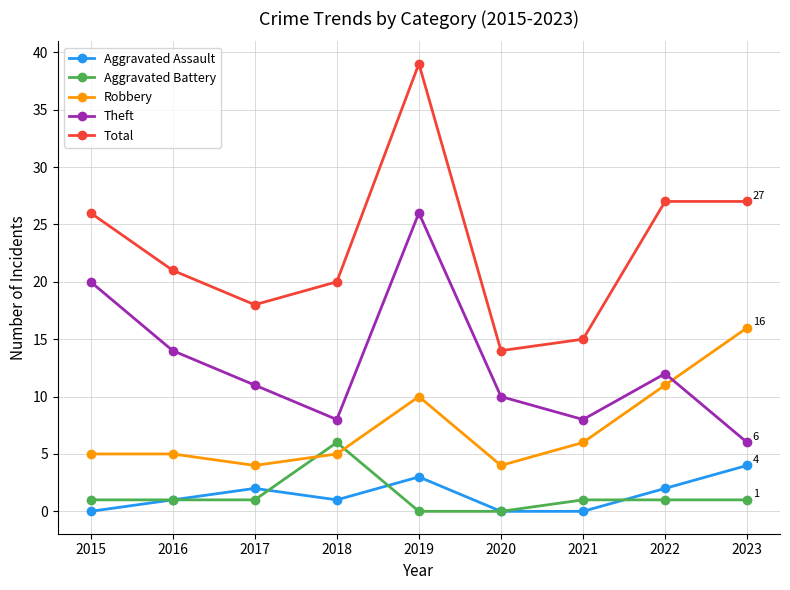

Count the Theft values in the range 8 to 14.

6